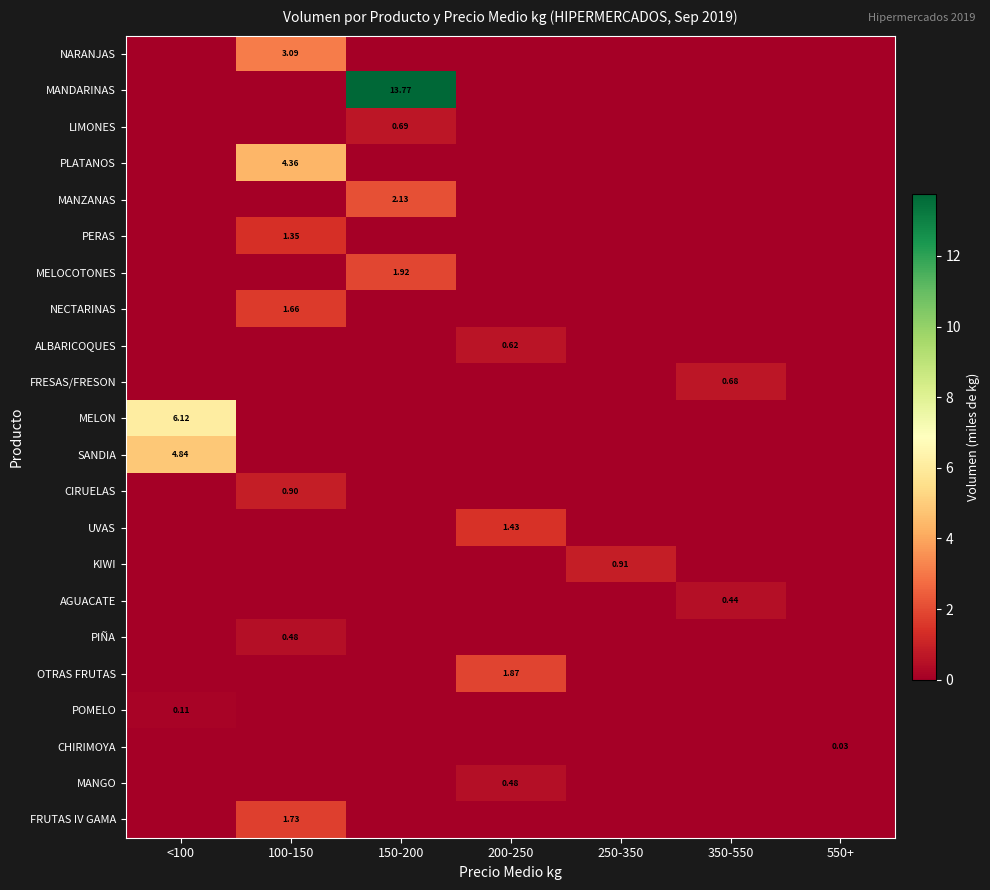

Which series has the largest total across all categories?

MANDARINAS